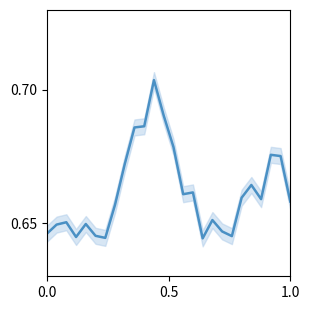

What is the label of the 26th point from the left?

1.0